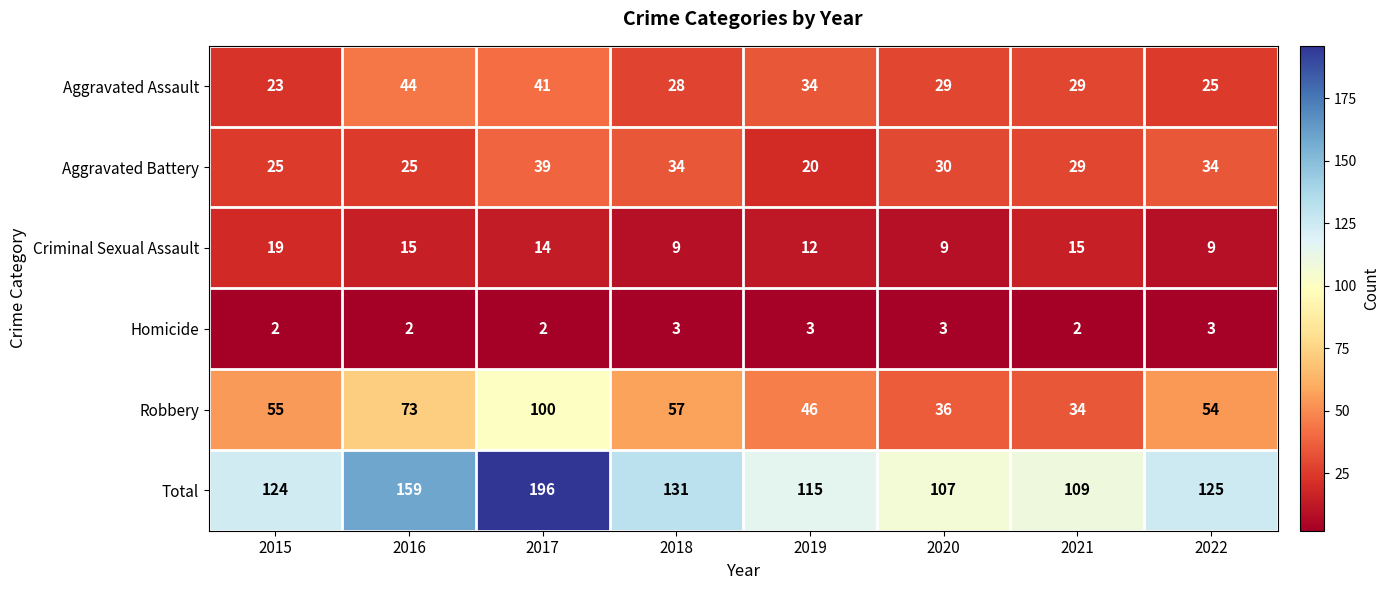

At how many categories does at least one series exceed 164?

1